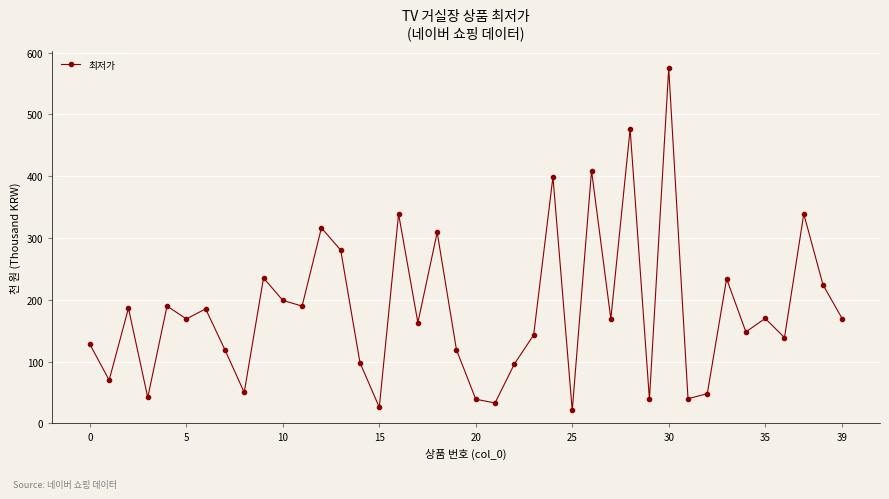

What is the minimum value shown in the chart?

20.9